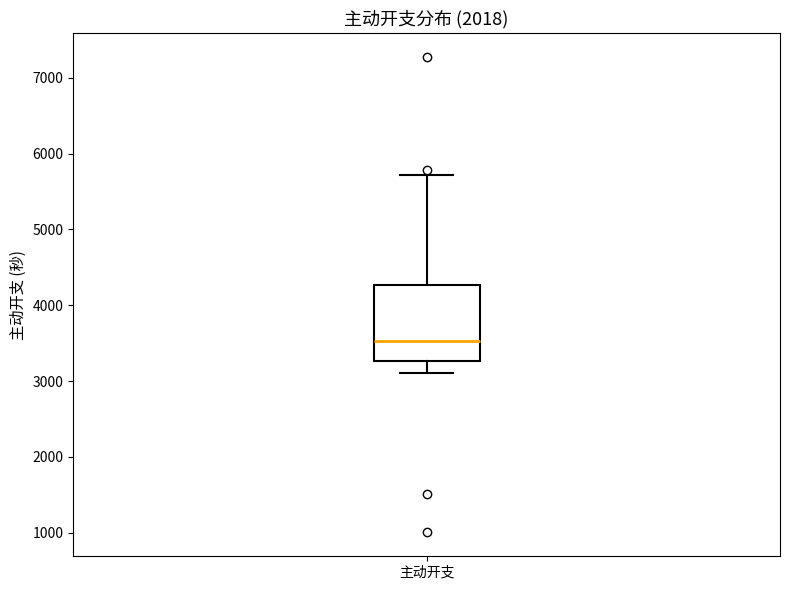

Where is the upper edge of the box for 主动开支 on the y-axis? The values are not printed on the chart, so give them approximately, as read against the axis.

4300